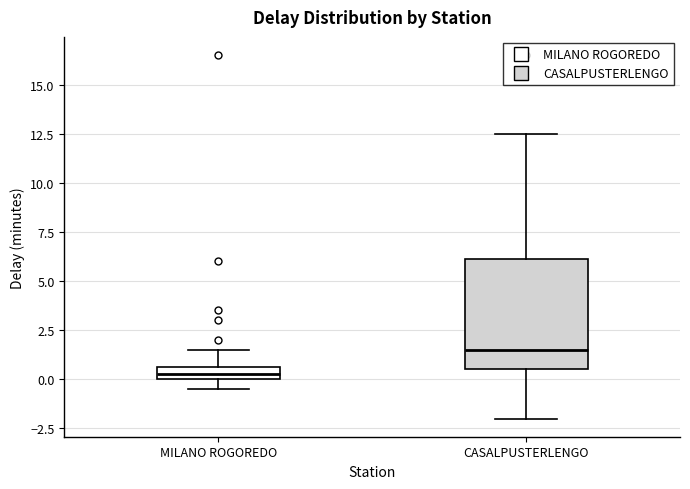

Which box is the tallest, from its lower edge to its upper edge?

CASALPUSTERLENGO